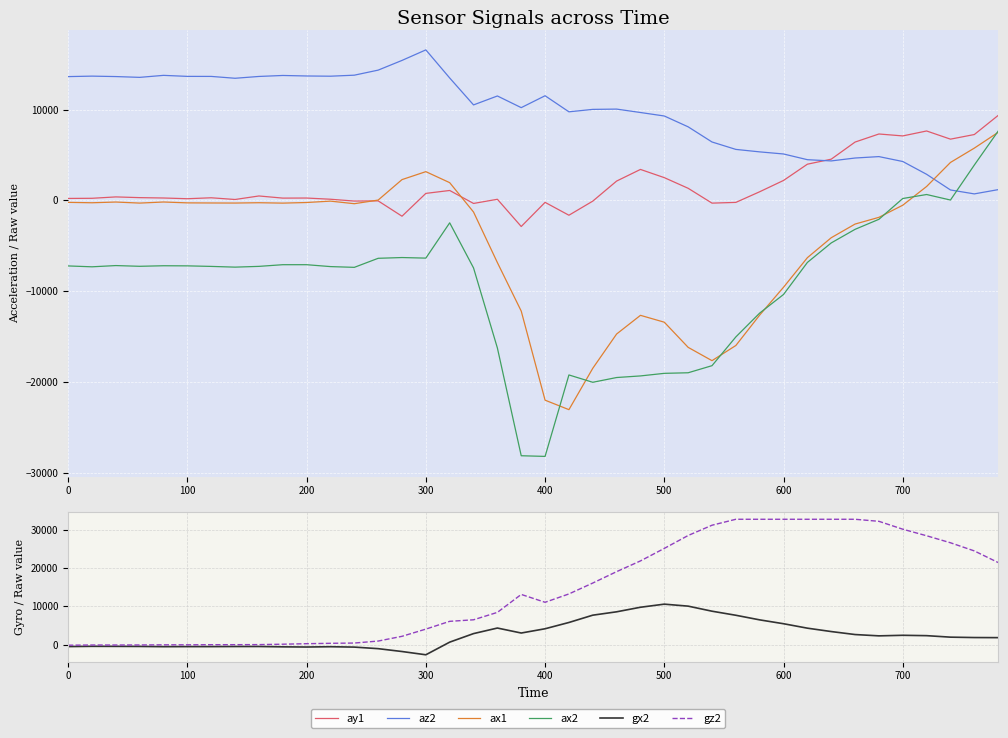

What is the average value of the ax1 series?

-4718